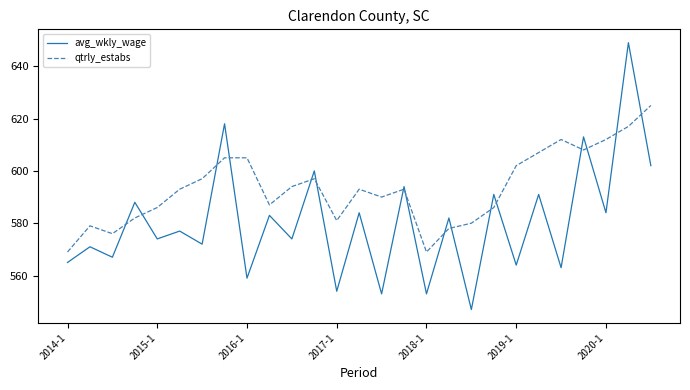

What is the maximum value shown in the chart?

649